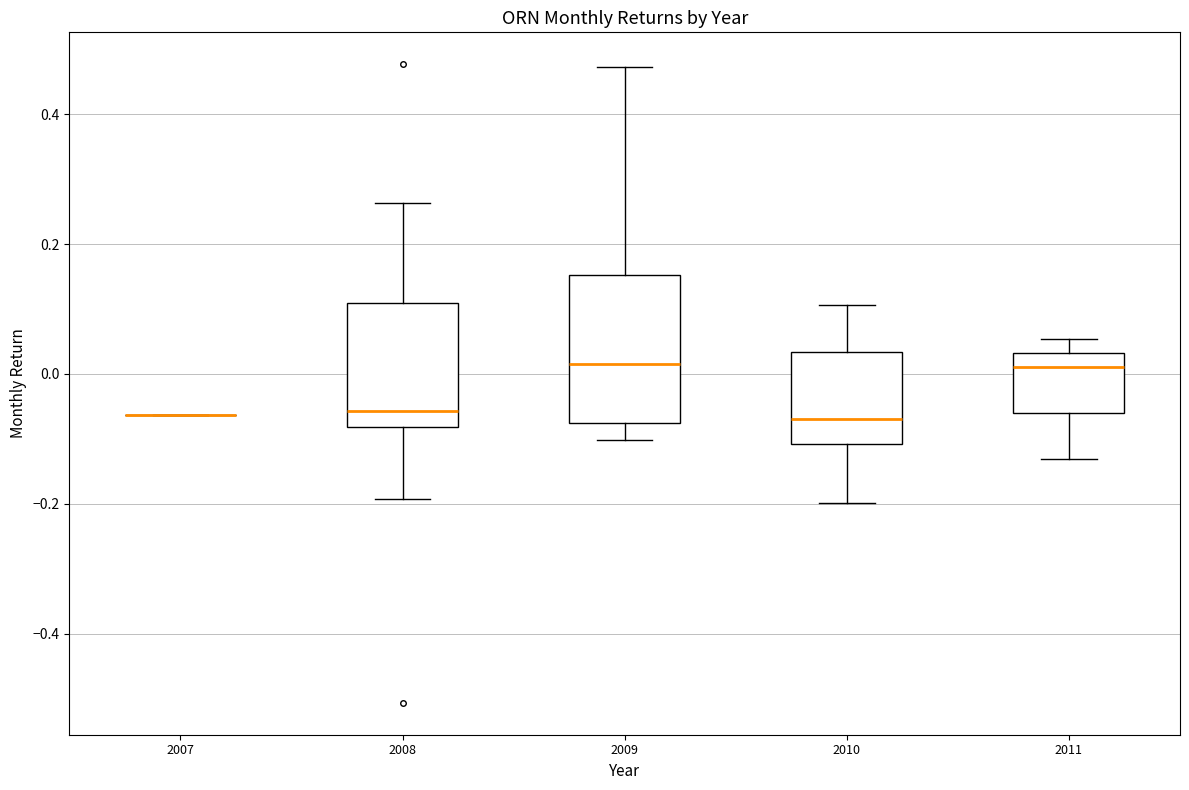

Comparing the boxes themselves (not the whiskers), which one is the tallest?

2009